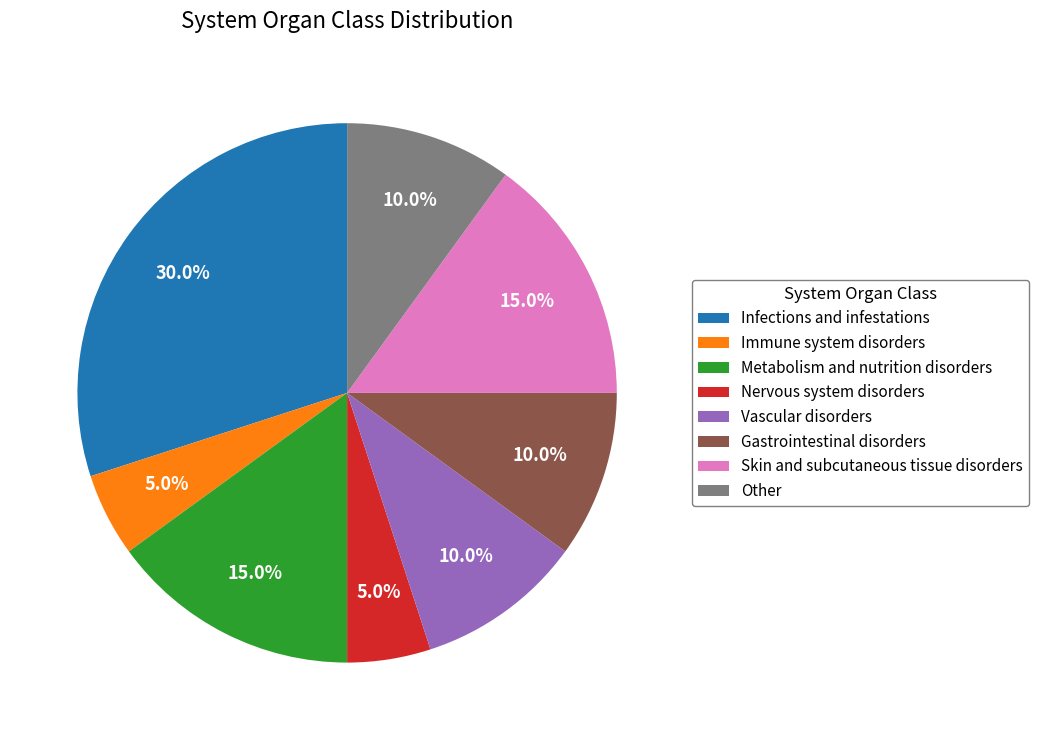

To the nearest percent, what portion does Immune system disorders represent?

5%